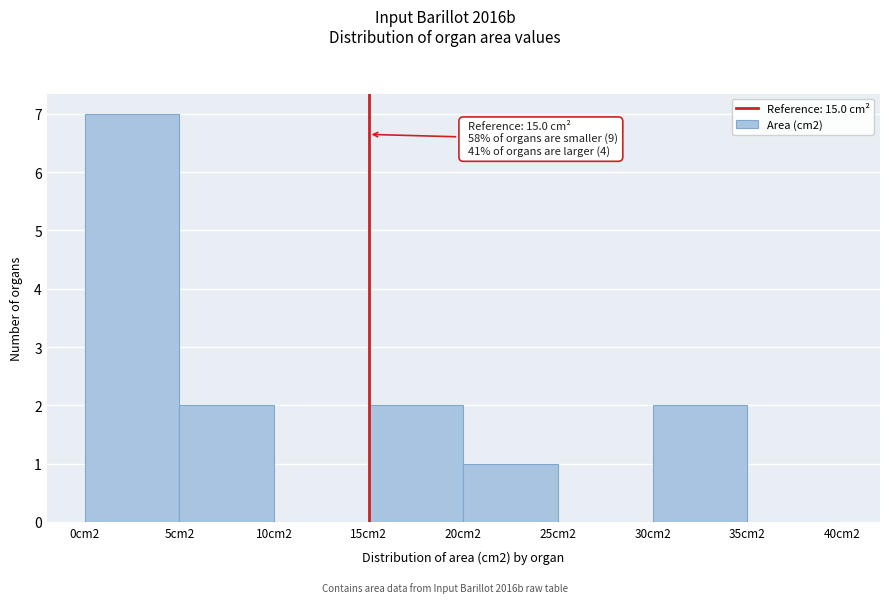

Reading left to right, extract all data points from this chart.

0cm2=7	5cm2=2	10cm2=0	15cm2=2	20cm2=1	25cm2=0	30cm2=2	35cm2=0